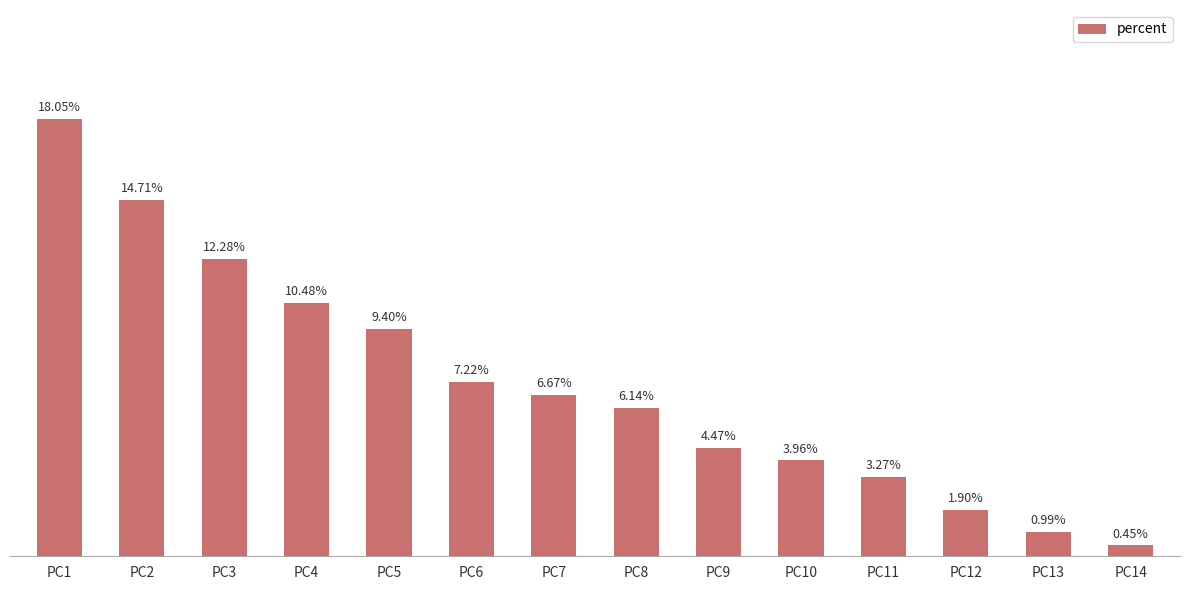

Between PC6 and PC5, which is larger?

PC5